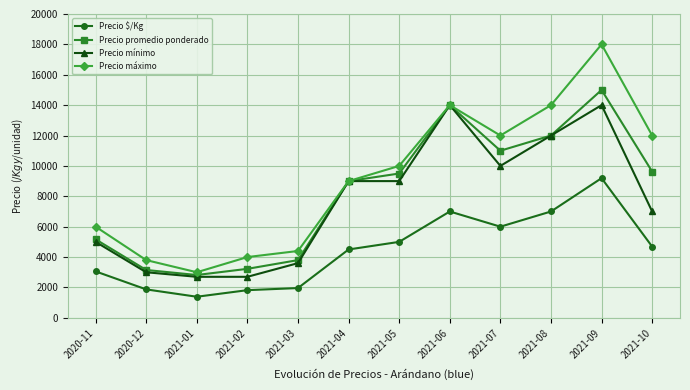

What is the difference between the Precio máximo values at 2021-08 and 2021-03?

9600